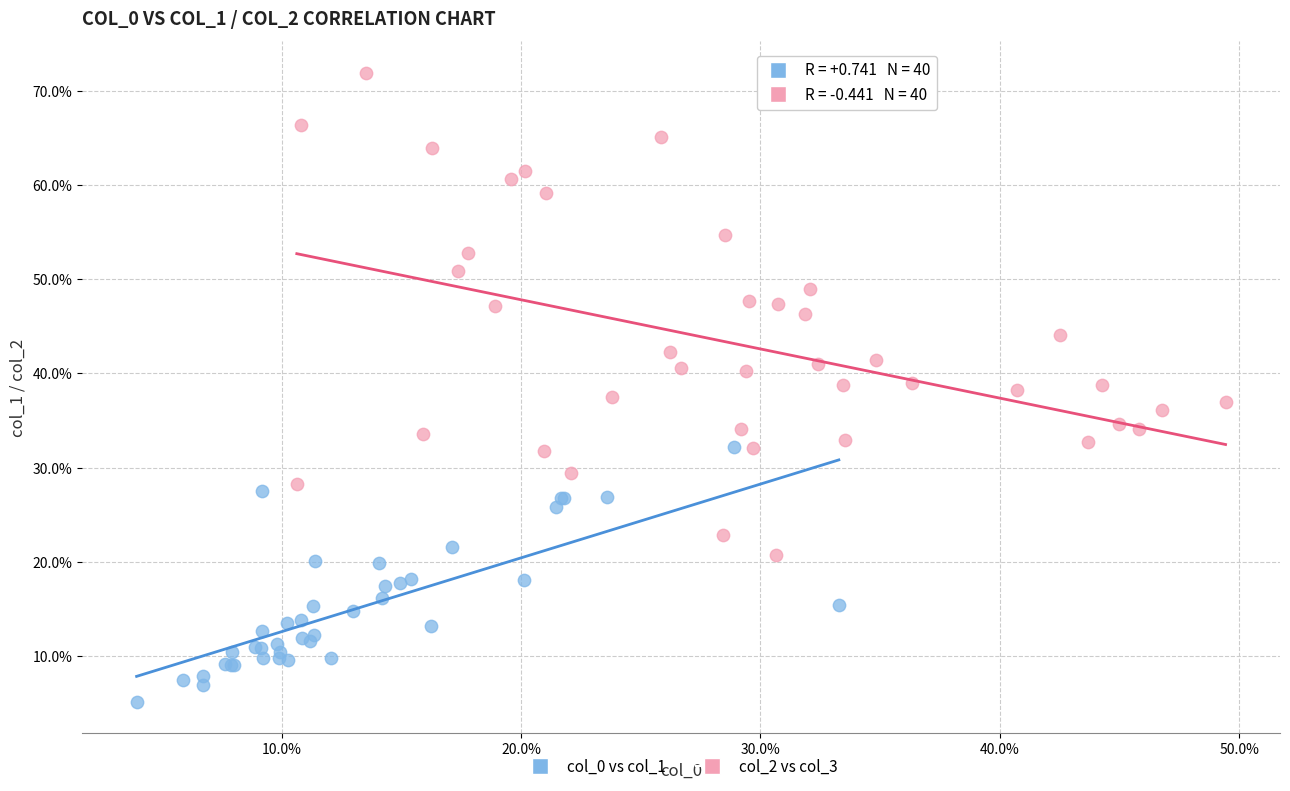

What are all the series names shown in the legend?

col_0 vs col_1, col_2 vs col_3